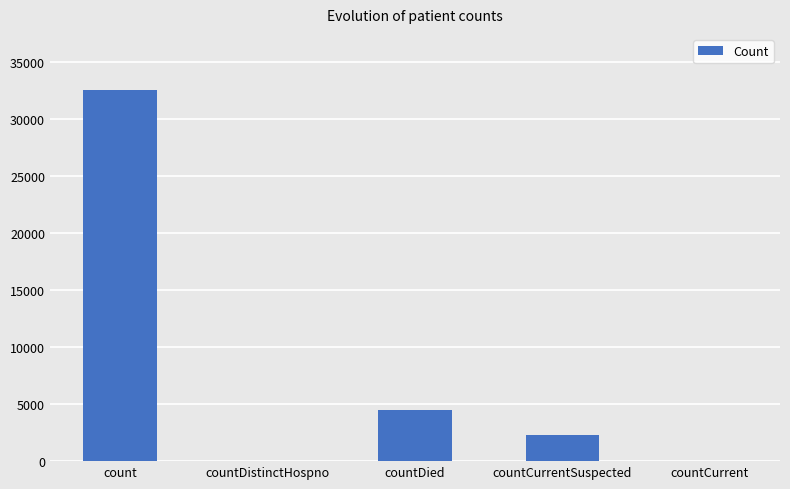

How many distinct data groups are displayed?

1